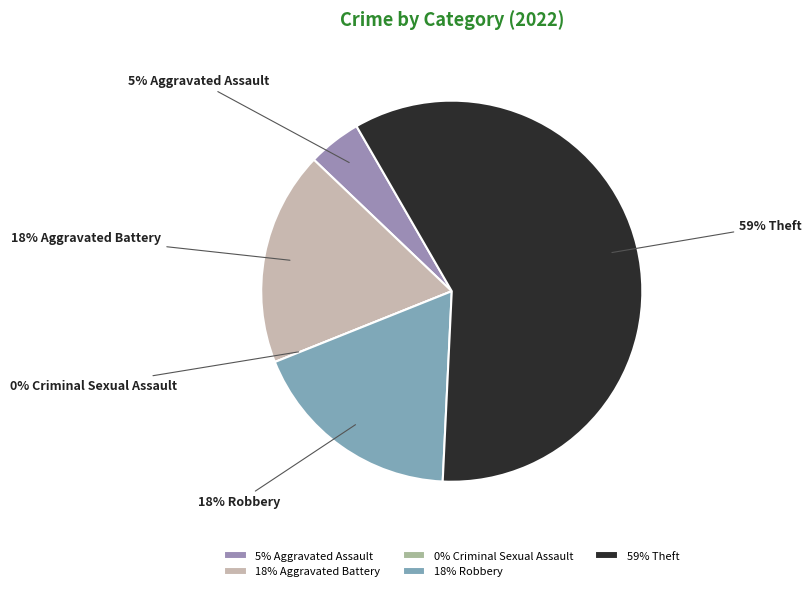

How many segments does this pie chart have?

5